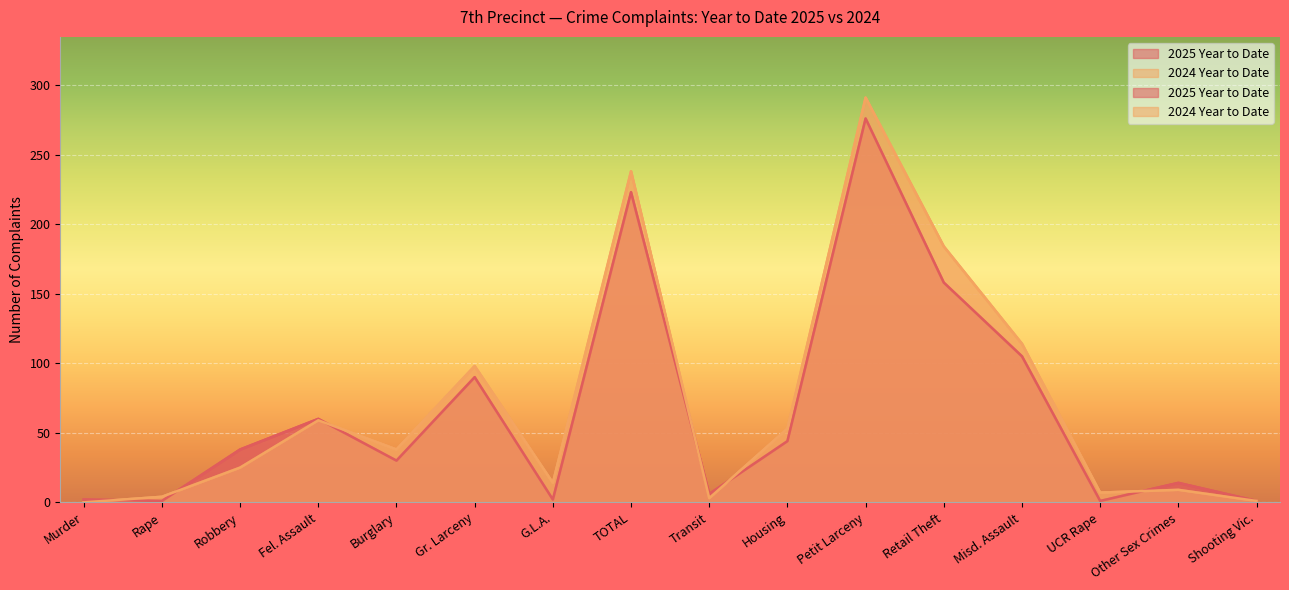

At which label does 2024 Year to Date reach its minimum?

Murder